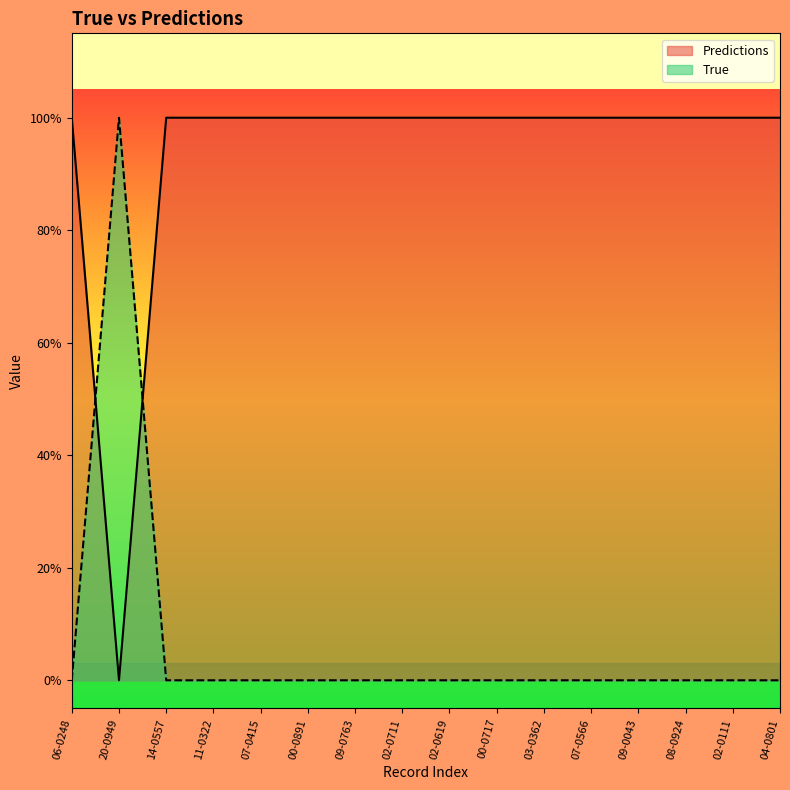

Where do True and Predictions first cross each other?

06-0248 and 20-0949